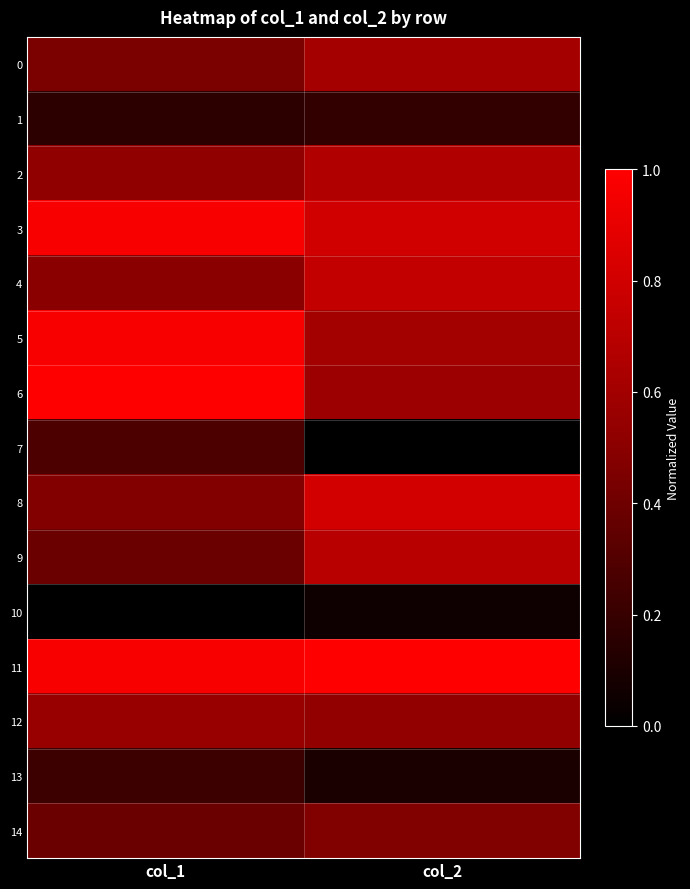

Reading right to left, what are all the values shown in this chart?

0: col_2=0.6	col_1=0.4
1: col_2=0.2	col_1=0.2
2: col_2=0.7	col_1=0.5
3: col_2=0.8	col_1=1.0
4: col_2=0.7	col_1=0.5
5: col_2=0.6	col_1=1.0
6: col_2=0.6	col_1=1.0
7: col_2=0.0	col_1=0.3
8: col_2=0.8	col_1=0.5
9: col_2=0.7	col_1=0.4
10: col_2=0.1	col_1=0.0
11: col_2=1.0	col_1=1.0
12: col_2=0.5	col_1=0.6
13: col_2=0.1	col_1=0.2
14: col_2=0.5	col_1=0.4